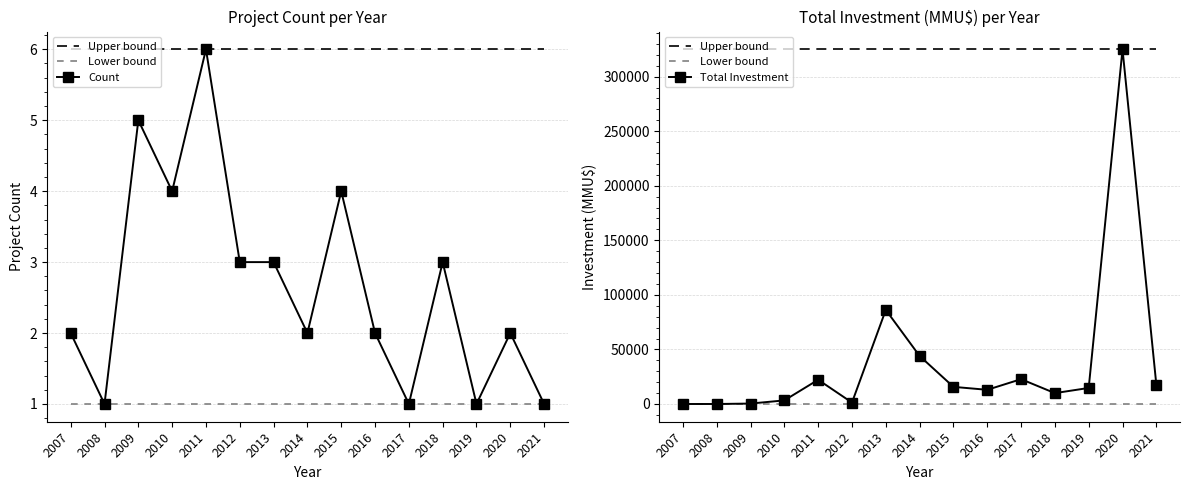

True or false: Count has a value of 3 at 2013.

True